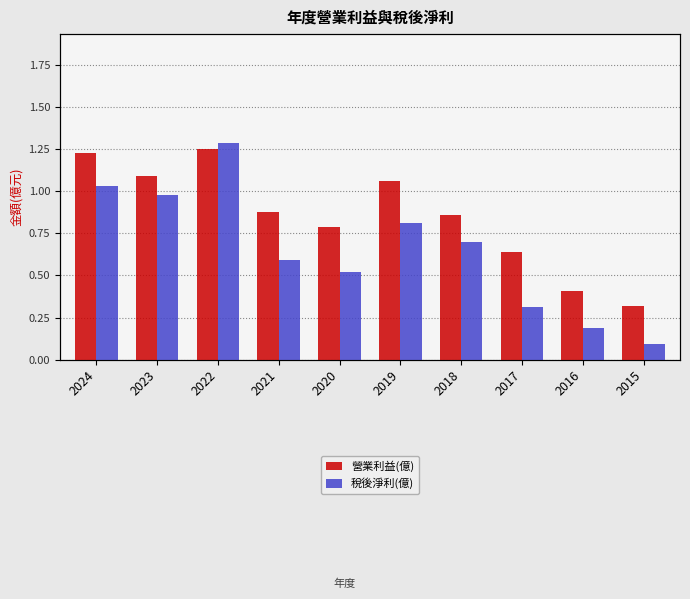

Is the value of 稅後淨利(億) at 2017 greater than the value of 營業利益(億) at 2016?

No